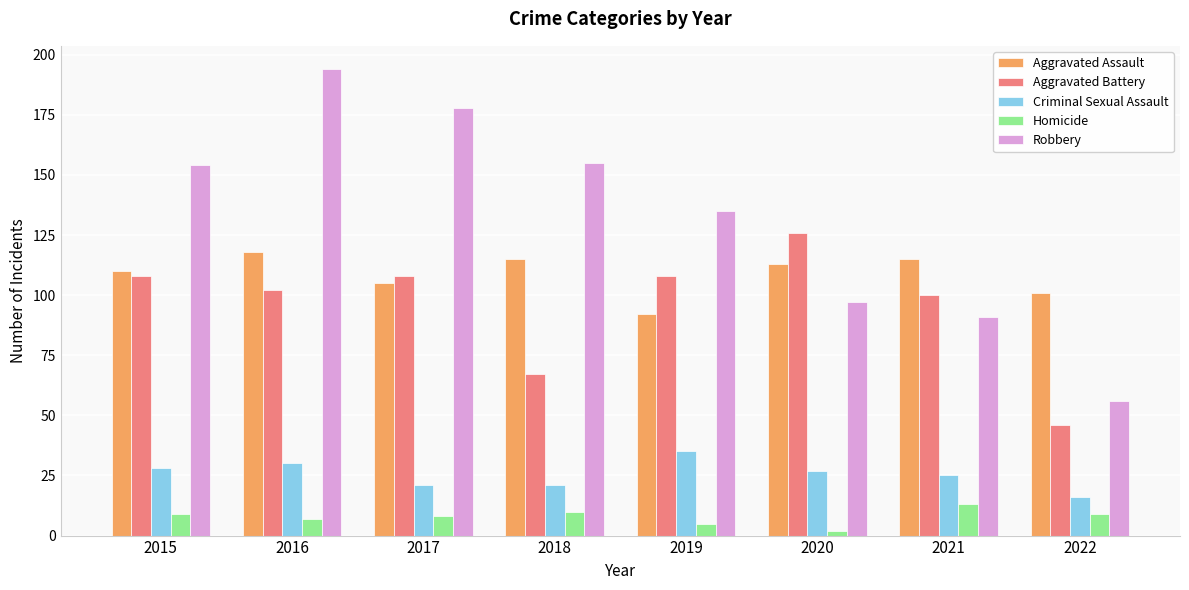

How many data points does each series have?

8